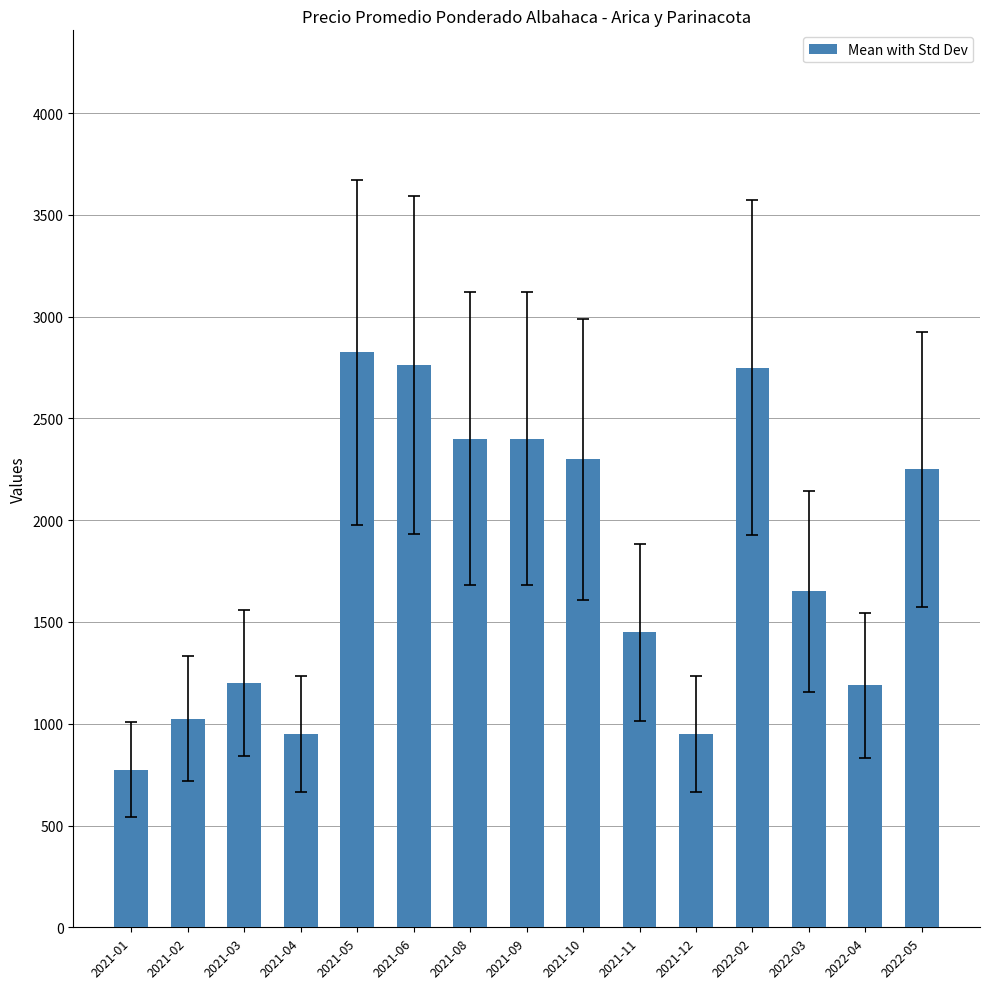

Between 2021-12 and 2021-08, which is larger?

2021-08